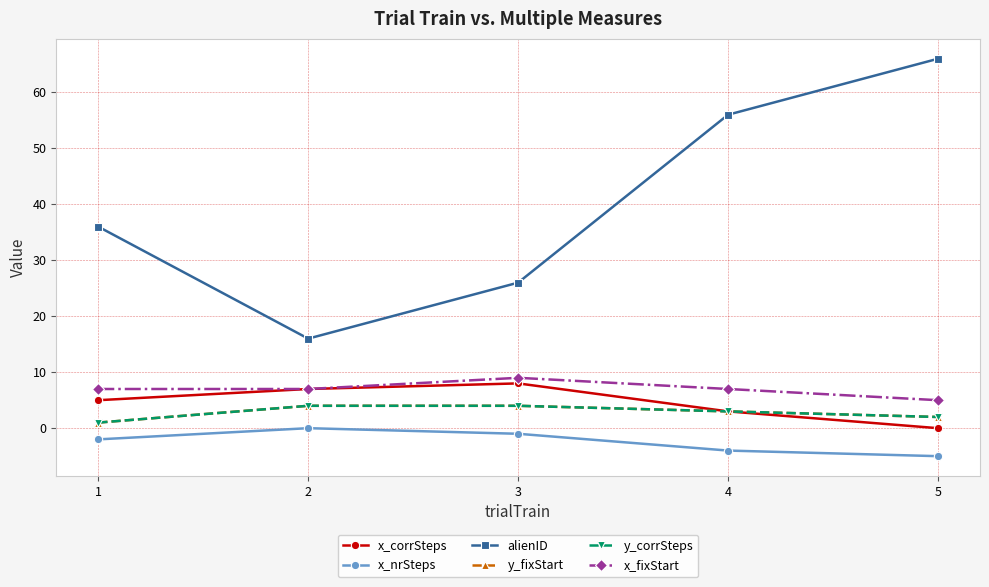

Which series has the largest total across all categories?

alienID